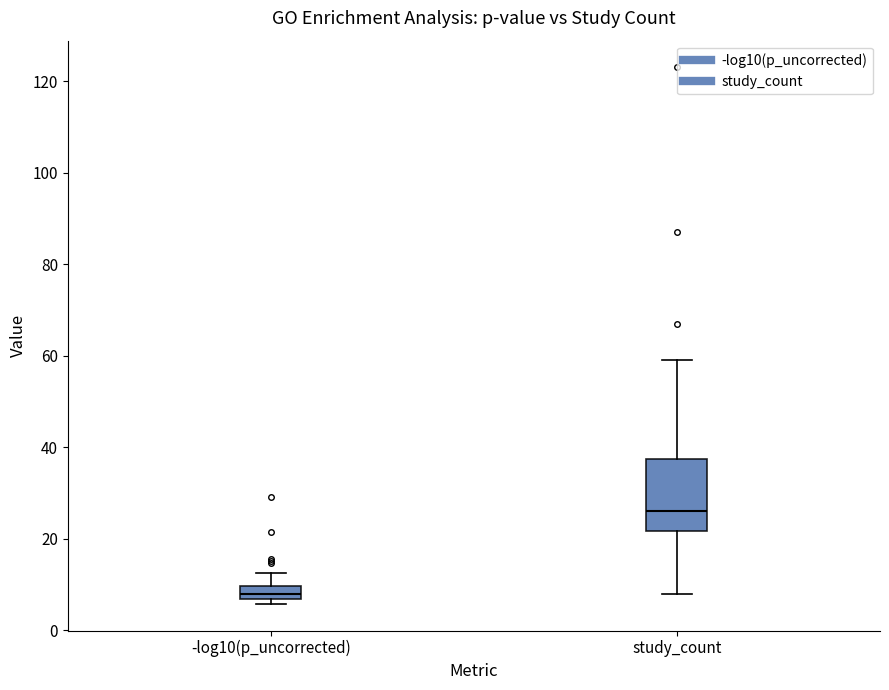

Where does the lower whisker of the box for study_count end on the y-axis? The values are not printed on the chart, so give them approximately, as read against the axis.

8